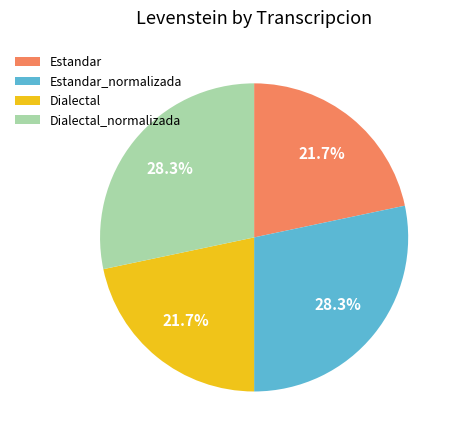

Does Dialectal_normalizada represent more than half of the total?

No